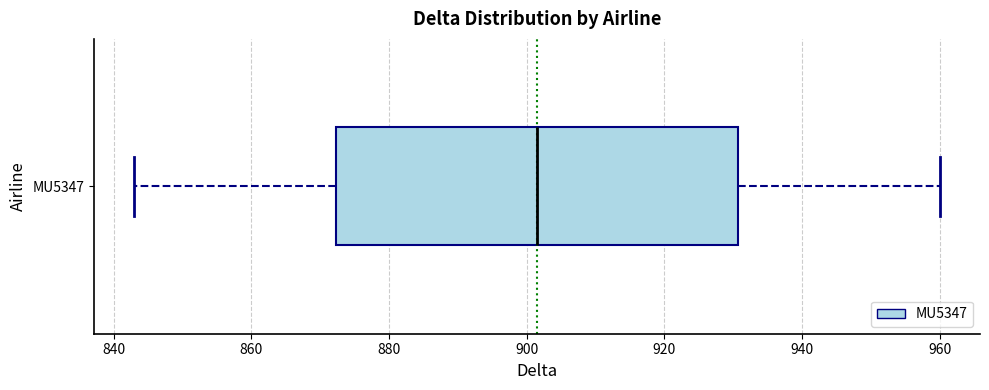

Read this box plot against the x-axis: the position of the median line, the range covered by the box, and the ends of both whiskers. The values are not printed on the chart, so give them approximately, as read against the axis.

median 902, box 872 to 930, whiskers 844 to 960